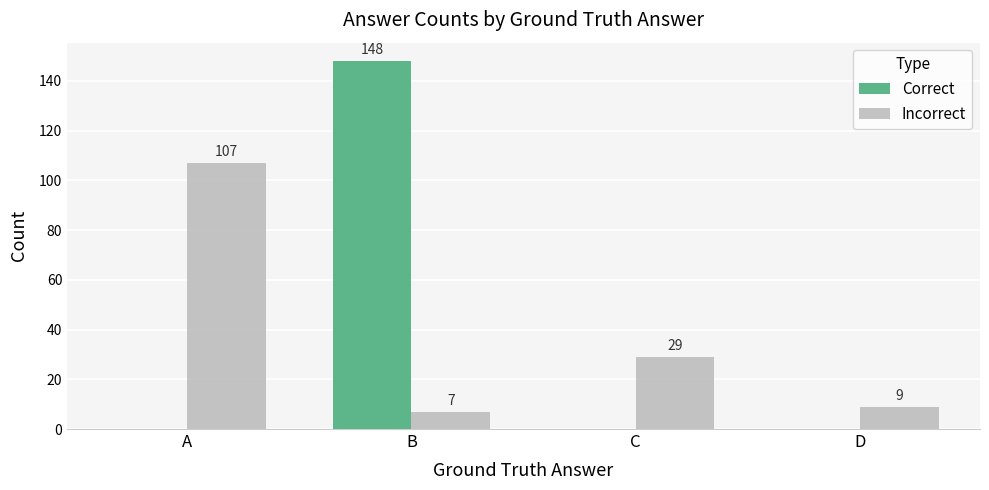

Does the chart contain stacked bars?

No